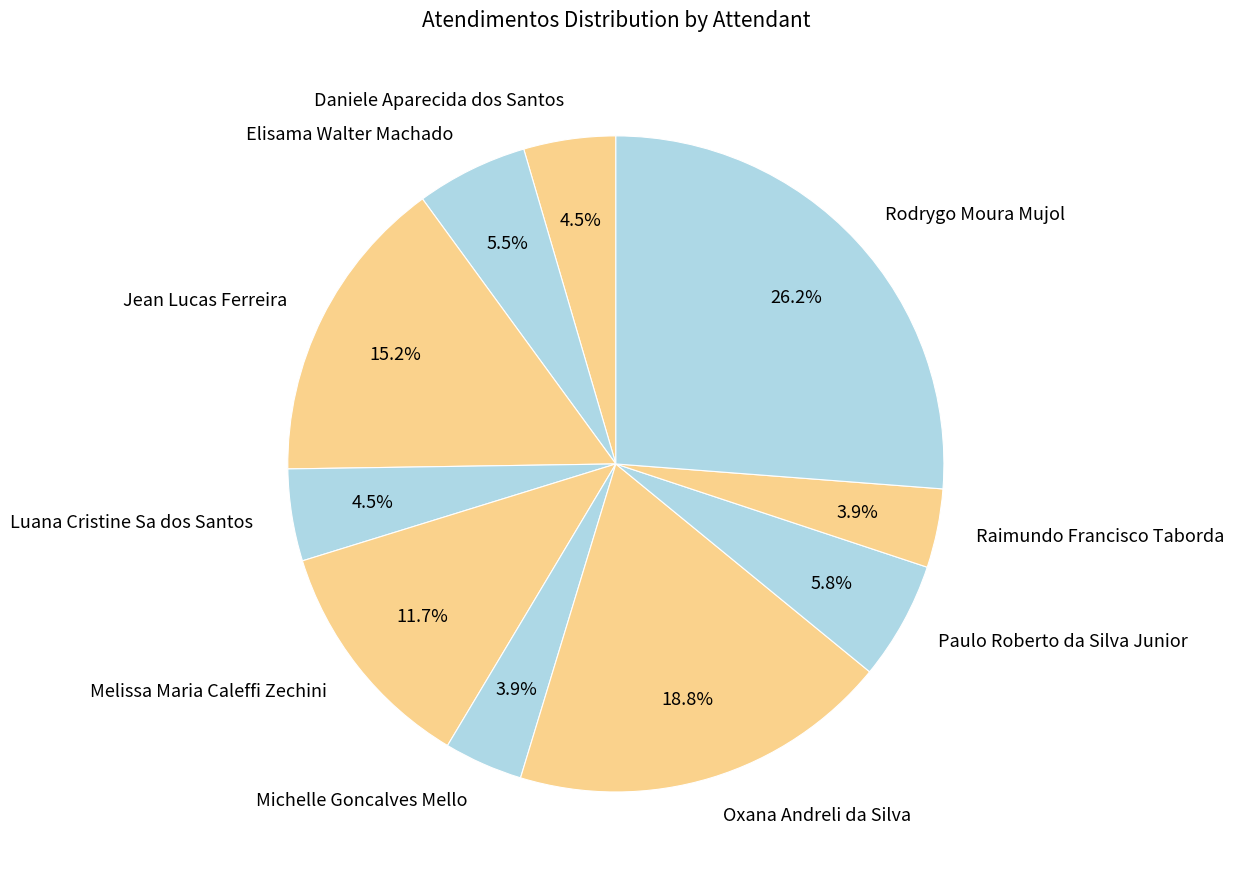

Is there a majority slice in this chart?

No